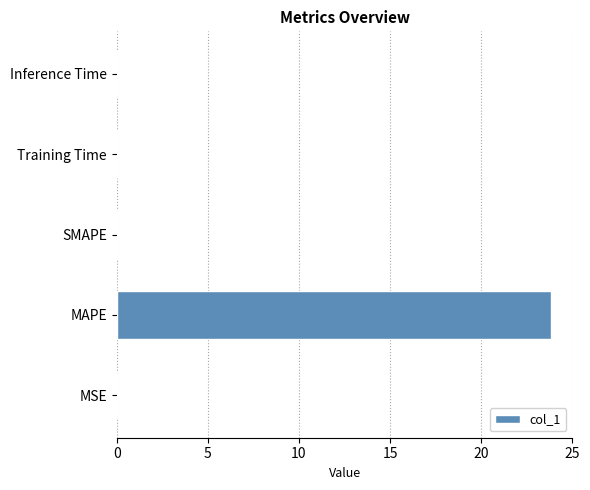

What is the change in value from MAPE to SMAPE?

-23.8